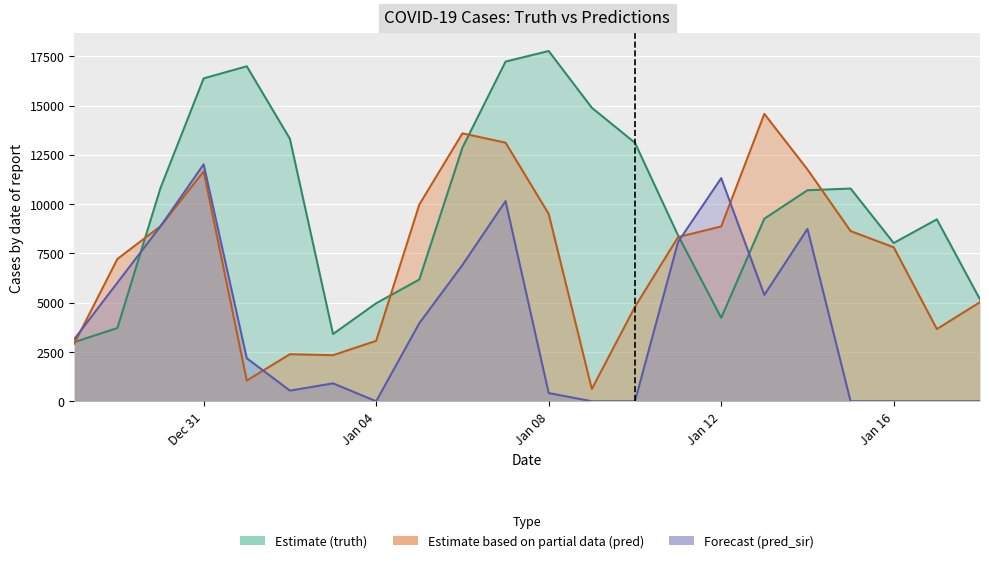

Where is the first local maximum for pred?

Dec 31